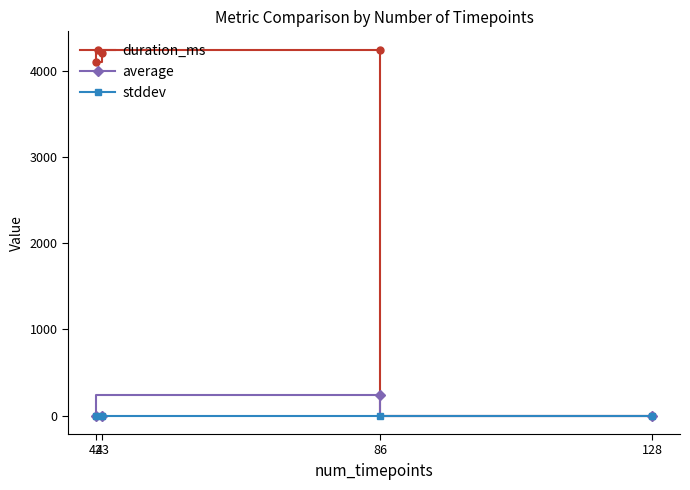

What value does the average series have at 42?

1.5